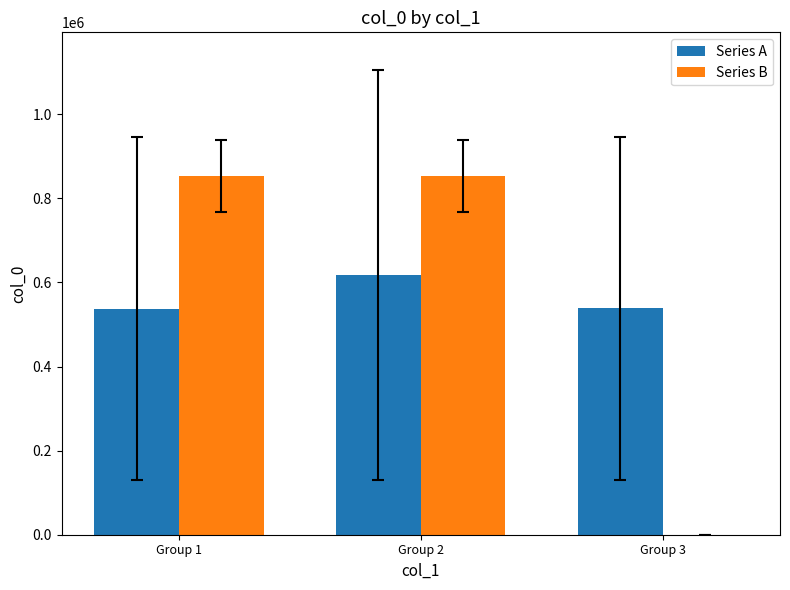

At which label does Series A first exceed 538154?

Group 2